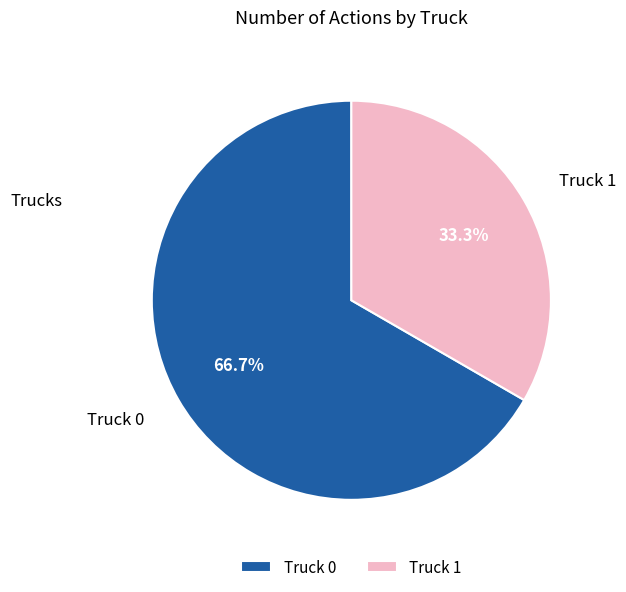

To the nearest percent, what is the difference between the largest and smallest slice percentages?

33%